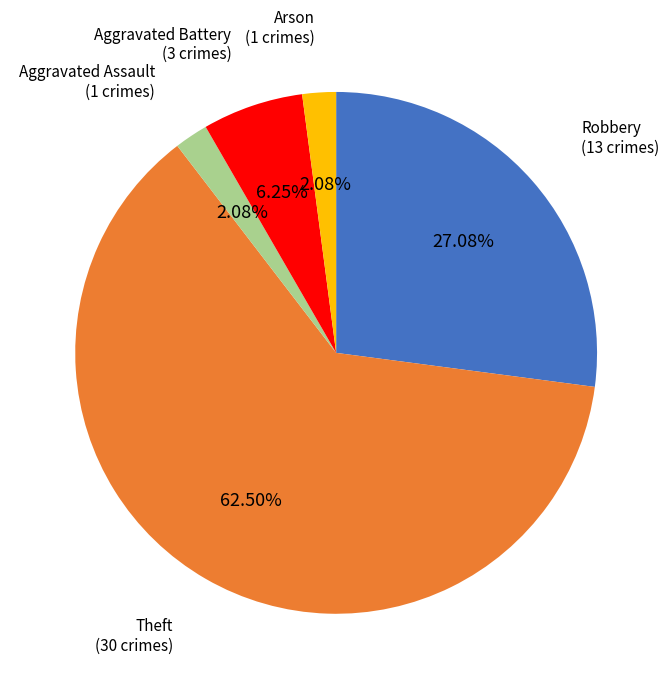

Which slice is the largest?

Theft